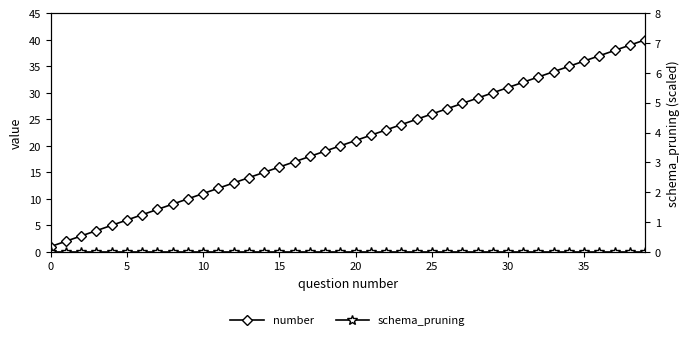

What is the greatest value displayed?

40